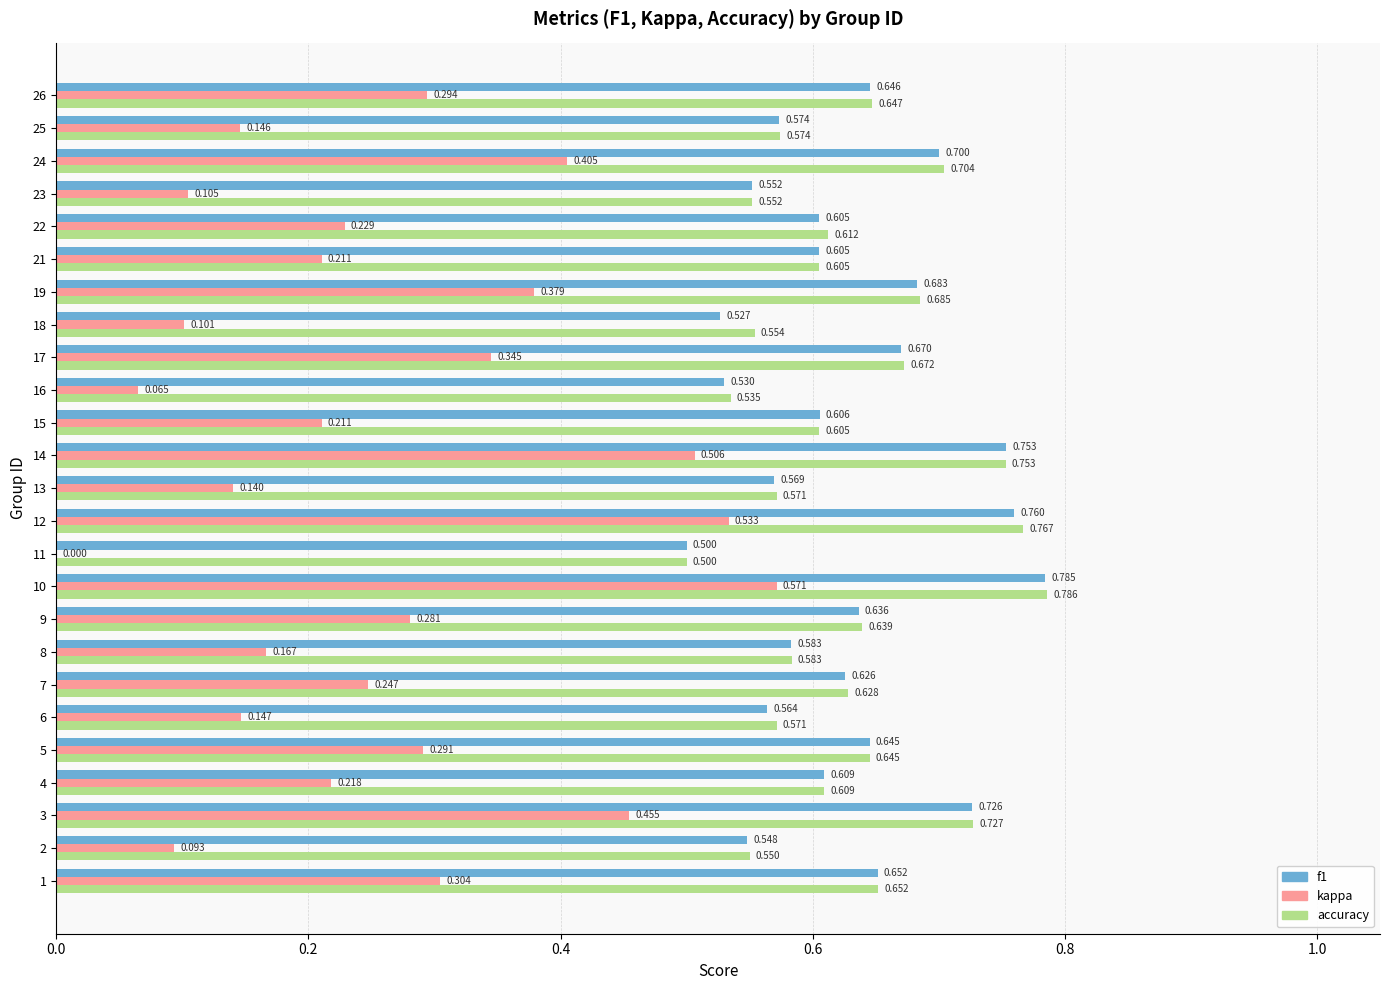

Is the value of accuracy at 5 greater than the value of kappa at 18?

Yes